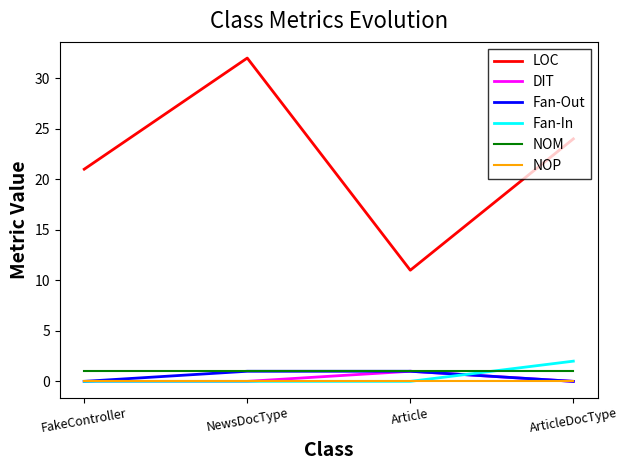

True or false: Fan-Out and LOC cross at least once.

False